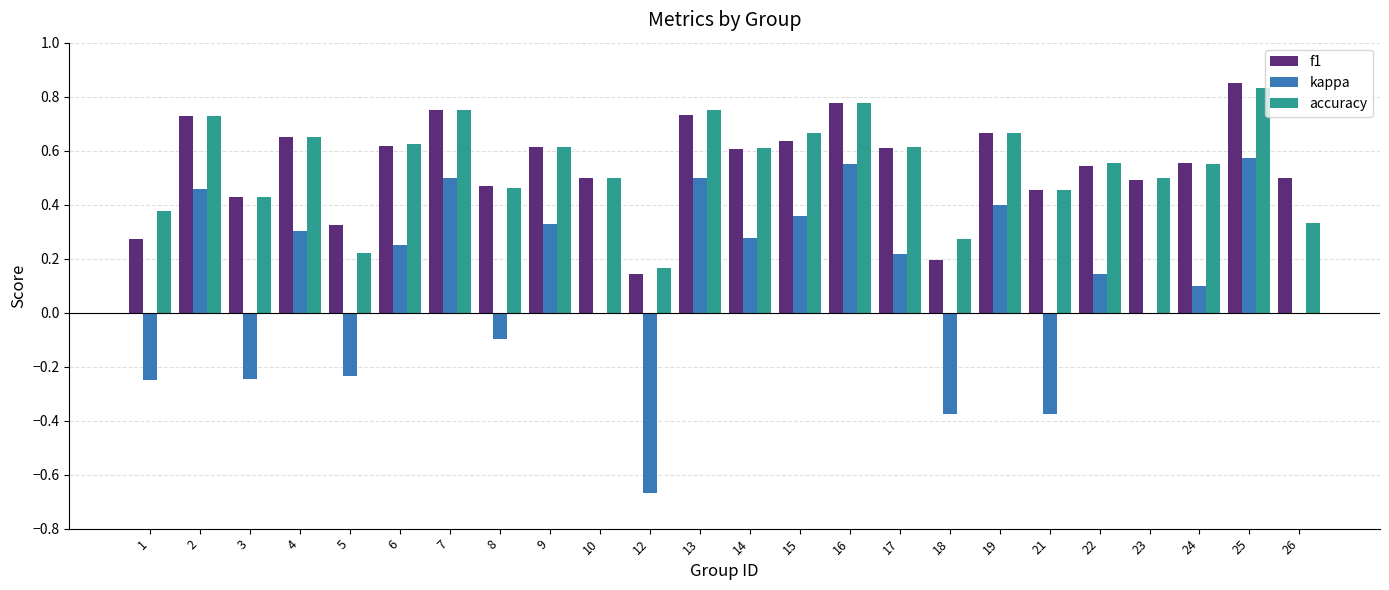

At which label does f1 reach its peak?

25